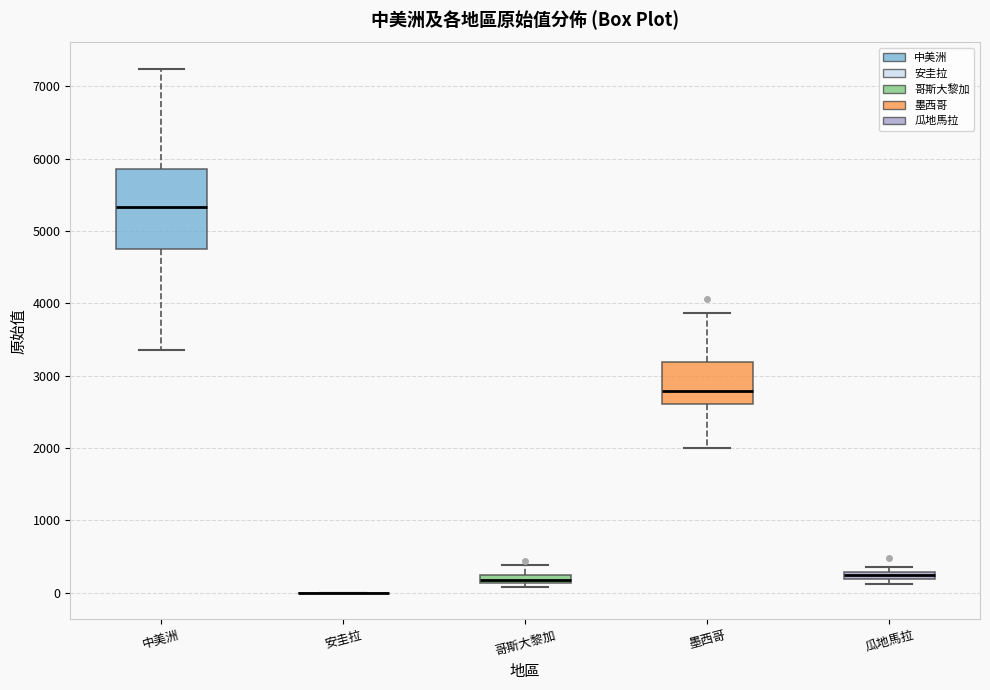

Which box is the tallest, from its lower edge to its upper edge?

中美洲